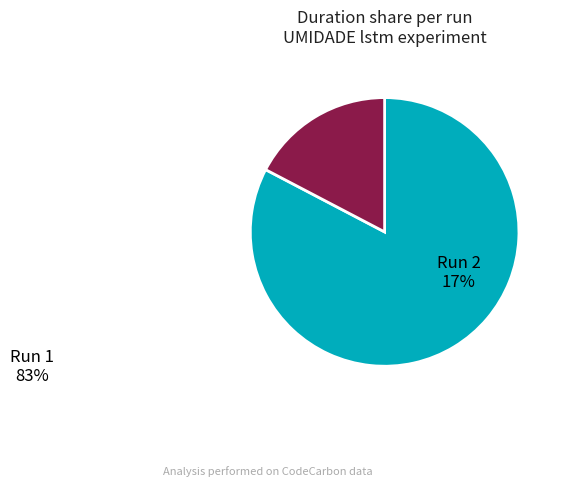

Rank the categories by value from highest to lowest.

Run 1, Run 2